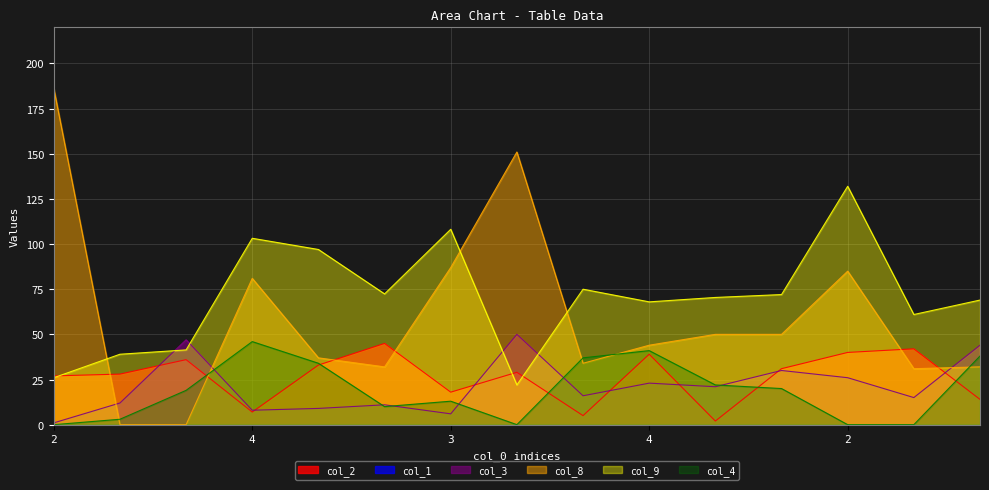

Does the chart have visible grid lines?

Yes